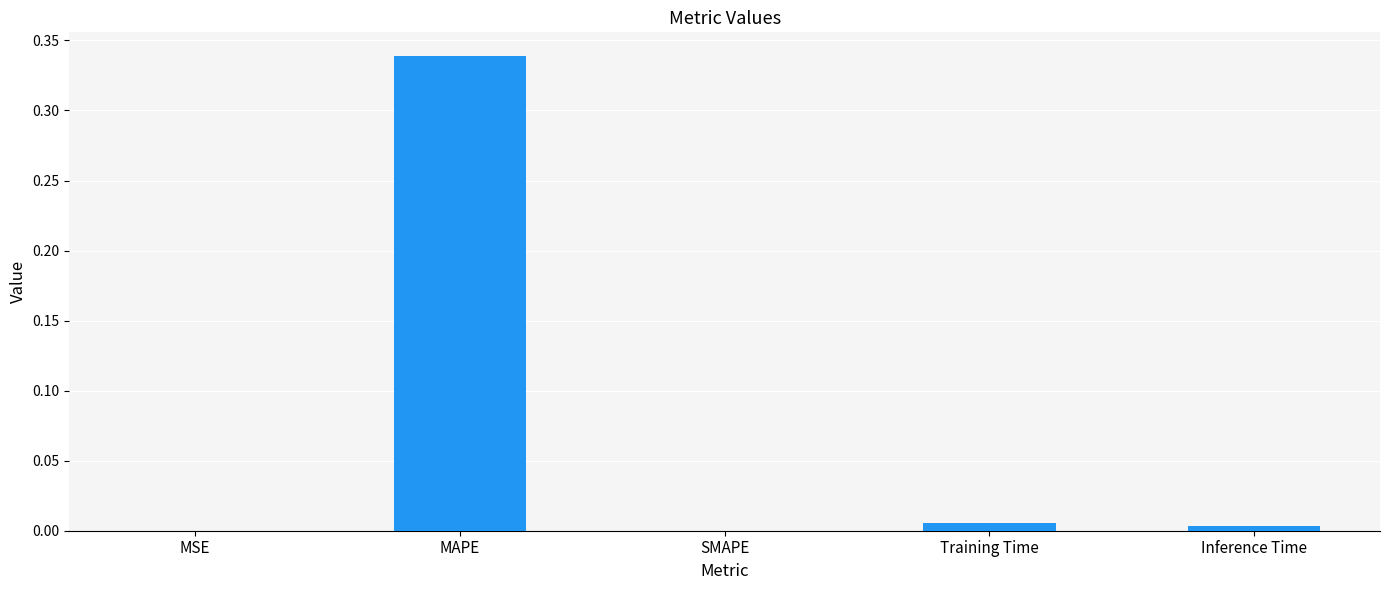

How many categories are shown in the chart?

5